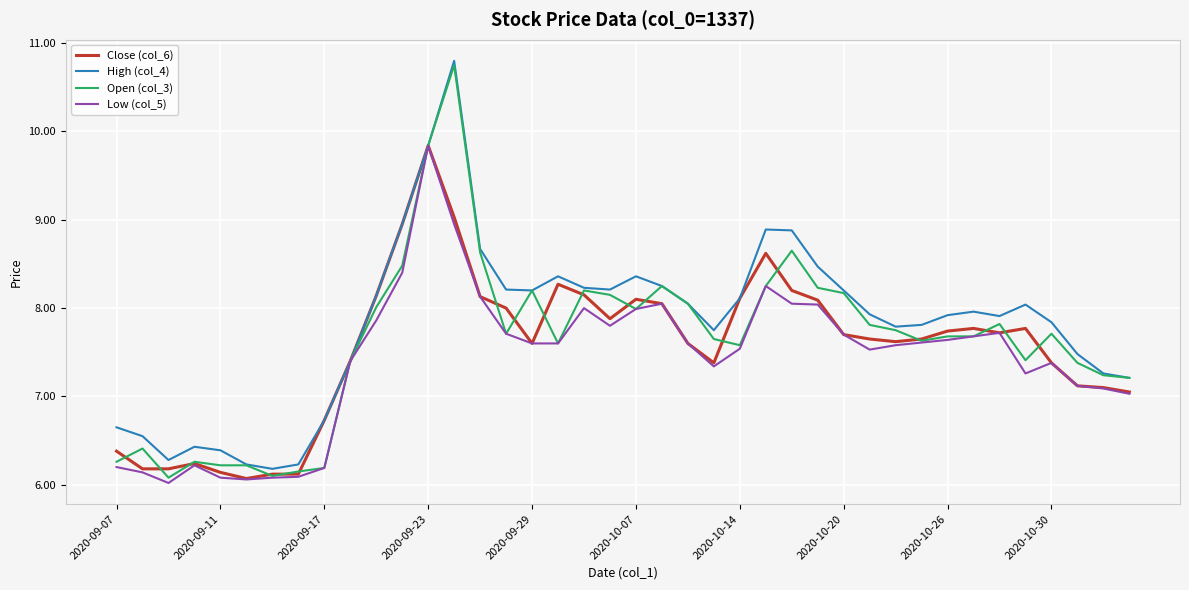

Rank the series by their average value, from lowest to highest.

Low (col_5), Close (col_6), Open (col_3), High (col_4)